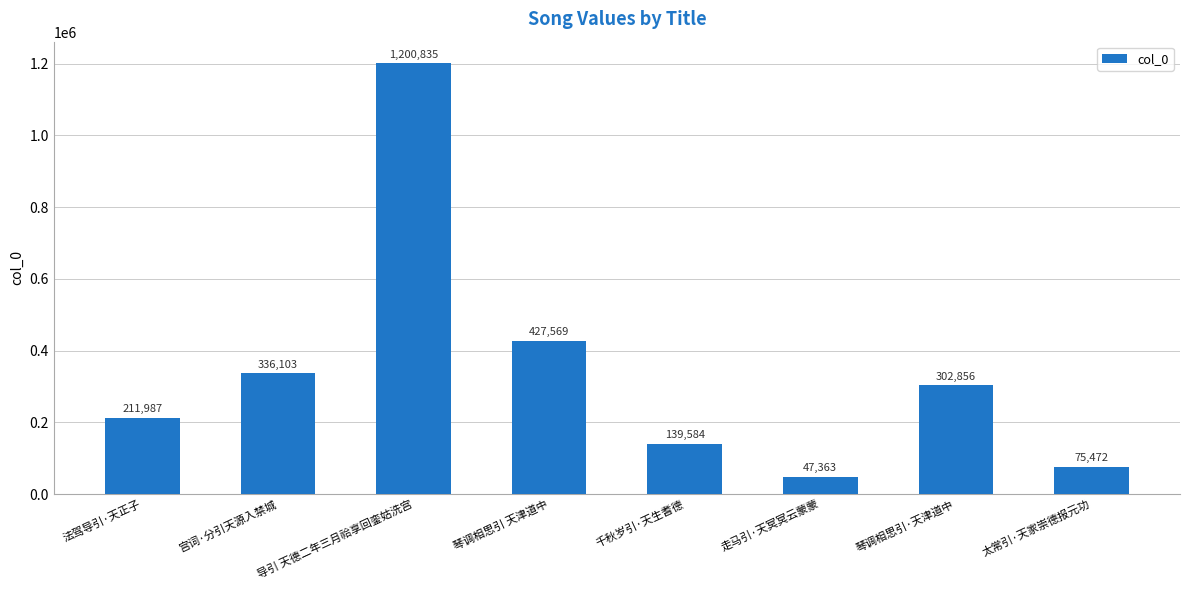

What is the average value?

342721